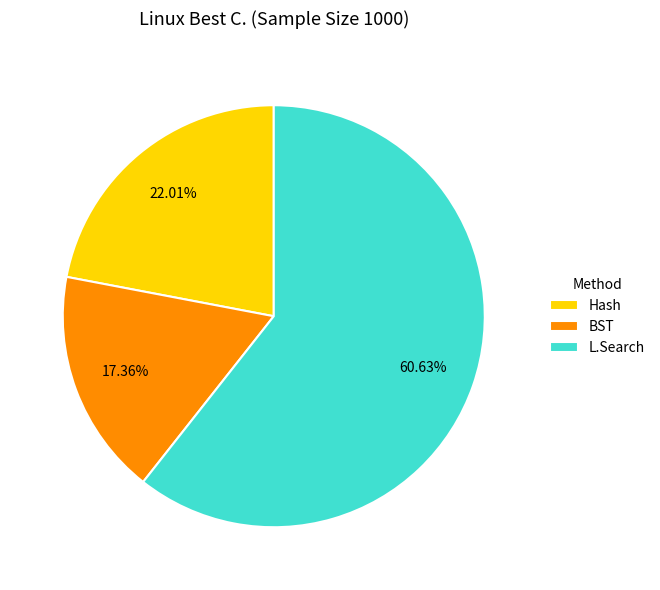

Between BST and L.Search, which is larger?

L.Search